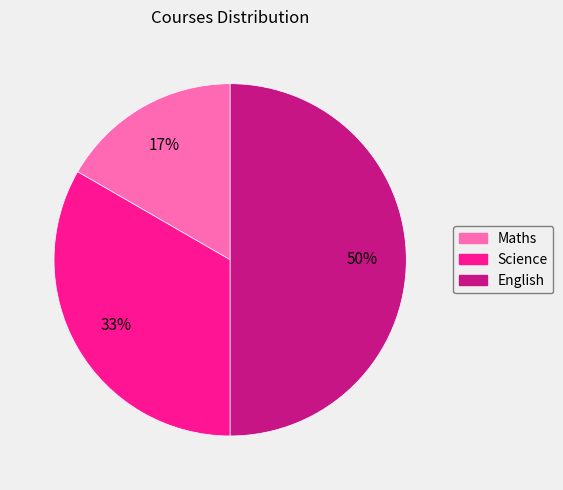

Which slice is the smallest?

Maths